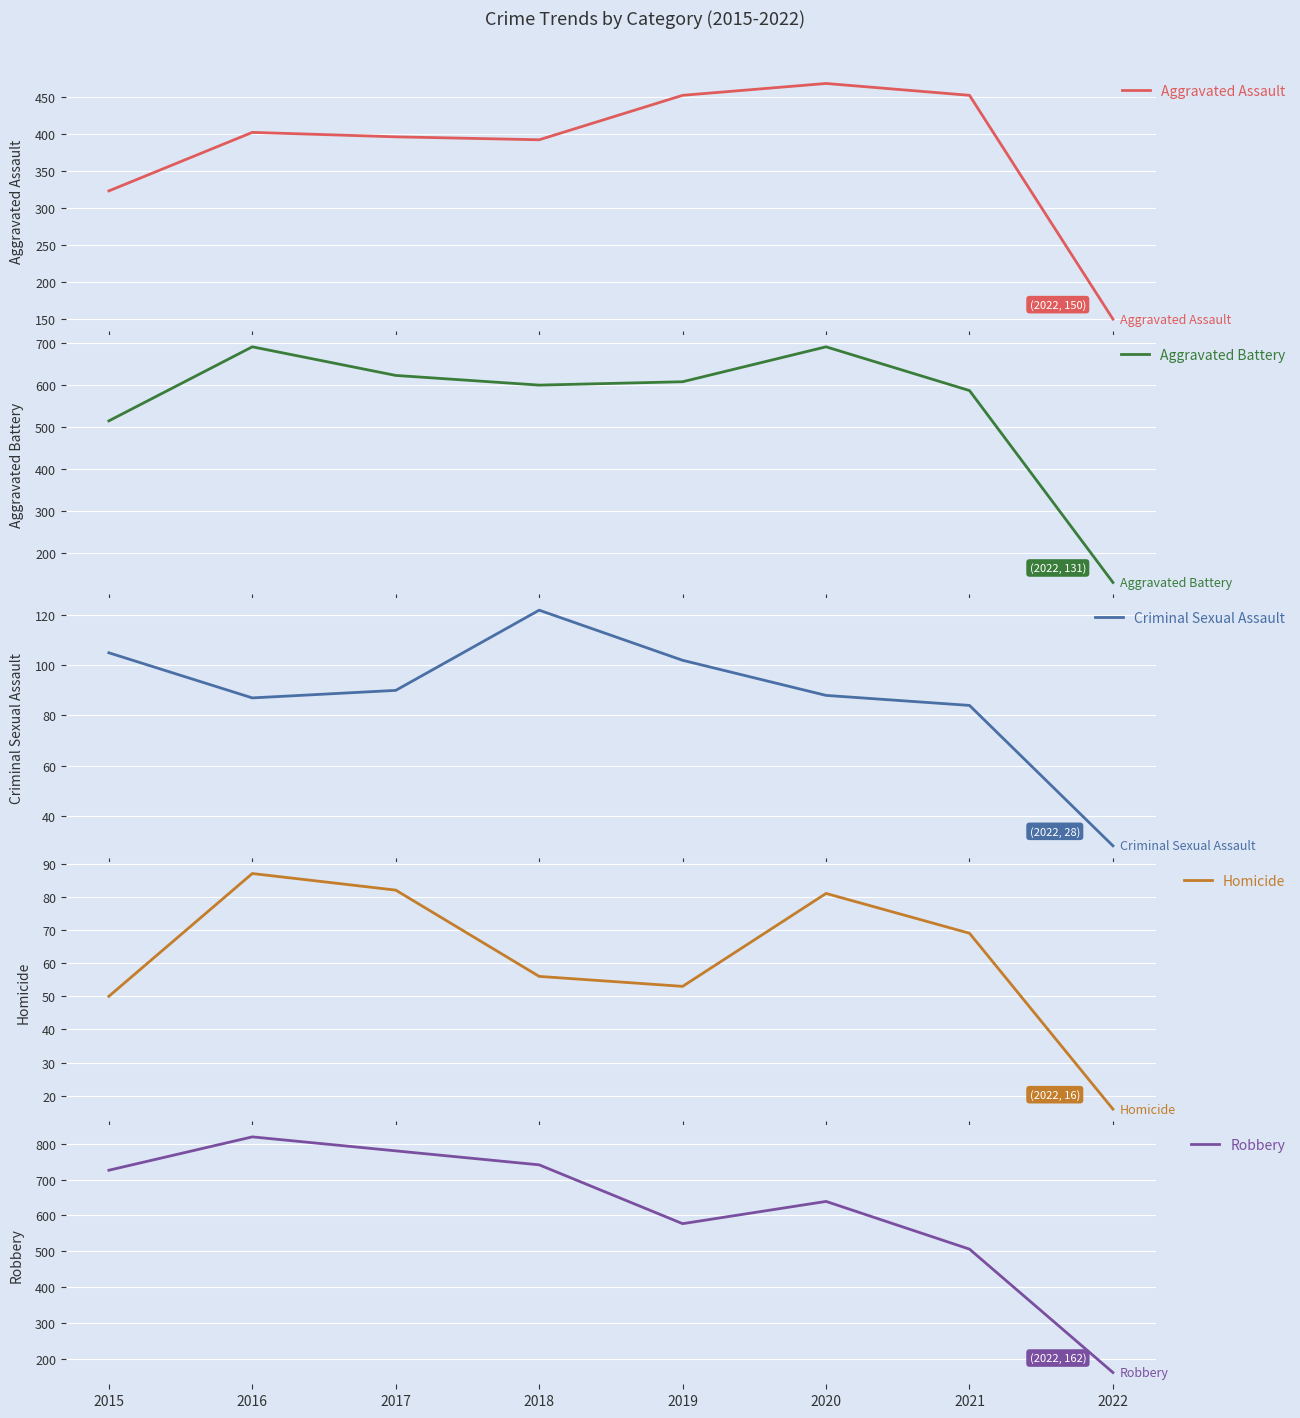

What is the value of the Aggravated Battery point at the 6th from the left?

691